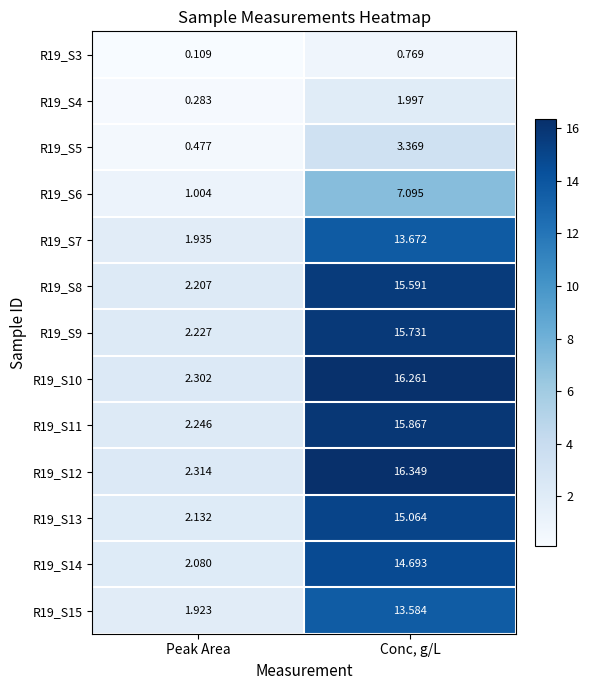

How many data points in R19_S10 are above 16?

1